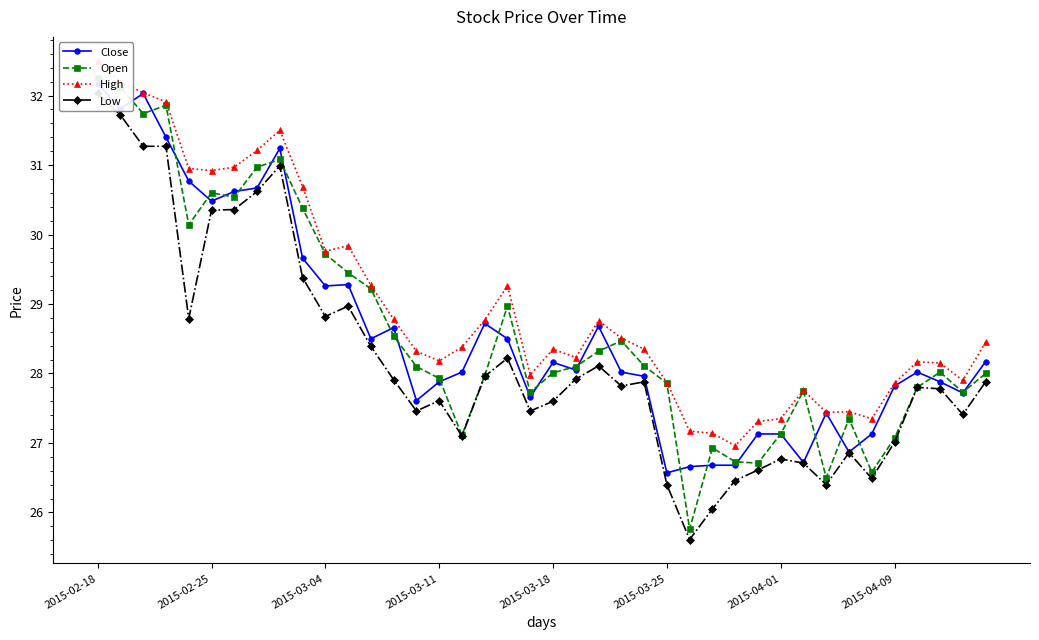

At which category does Low reach its first local peak?

8